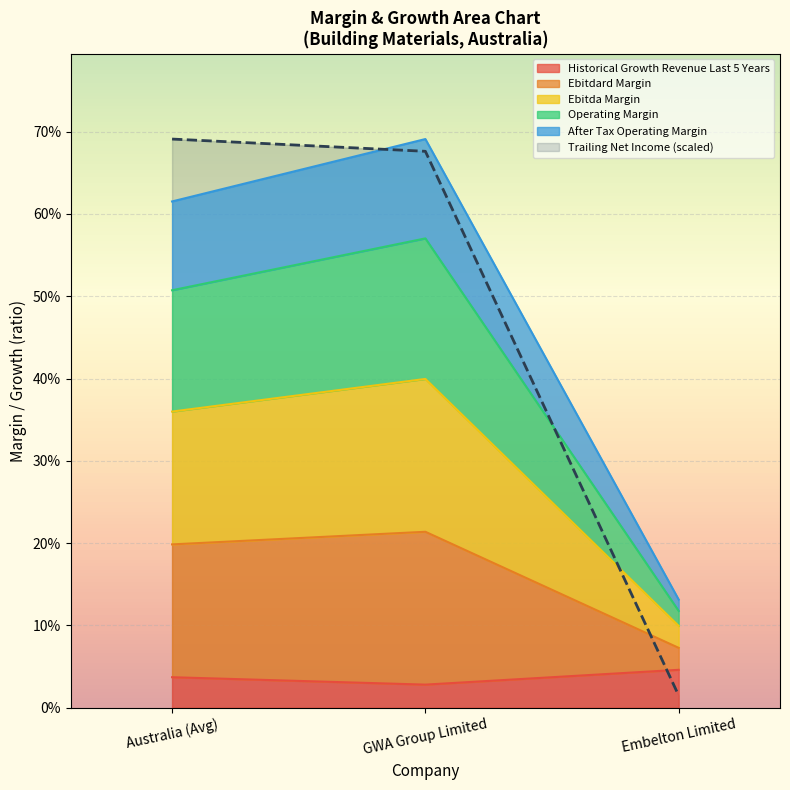

True or false: trailing_net_income has a value of 0.2 at GWA Group Limited.

False